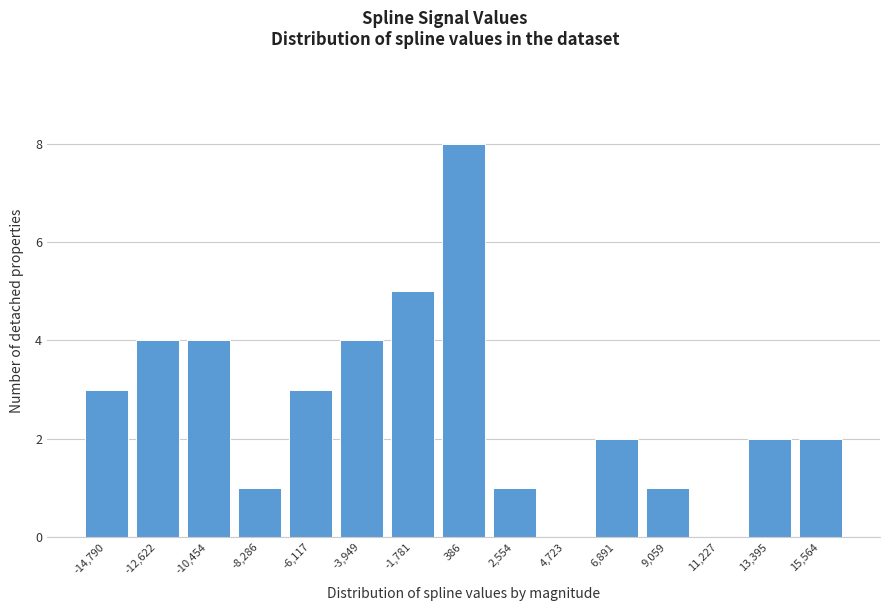

Reading left to right, transcribe this chart: for each bar, give the range it covers on the x-axis and its height. Neither the bar edges nor the heights are printed on the chart, so give them approximately, as read against the axes.

-16000 to -13500: 3
-13500 to -11500: 4
-11500 to -9500: 4
-9500 to -7000: 1
-7000 to -5000: 3
-5000 to -3000: 4
-3000 to -500: 5
-500 to 1500: 8
1500 to 3500: 1
3500 to 6000: 0
6000 to 8000: 2
8000 to 10000: 1
10000 to 12500: 0
12500 to 14500: 2
14500 to 16500: 2